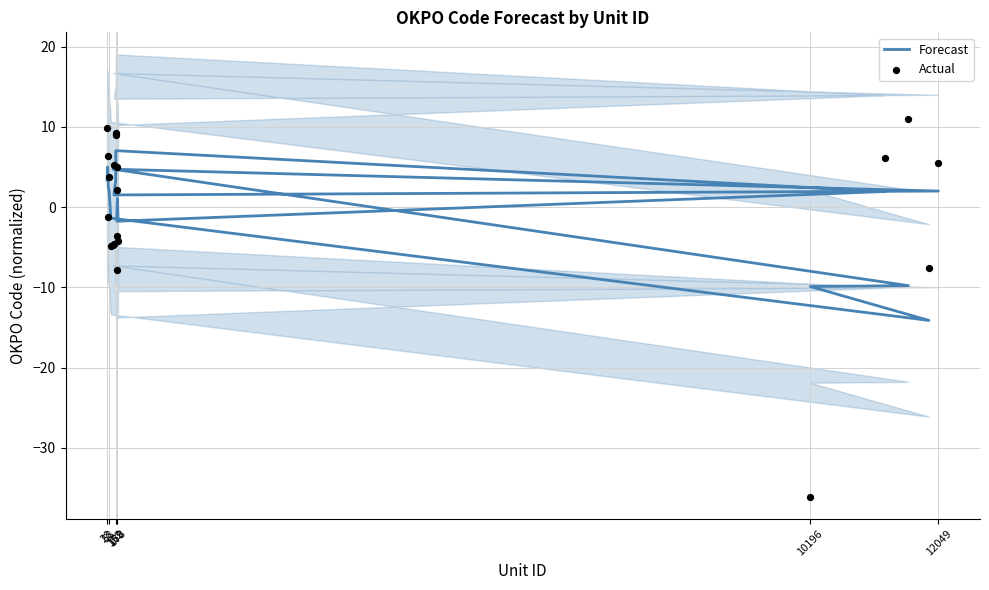

Which series reaches the maximum Y coordinate?

Actual